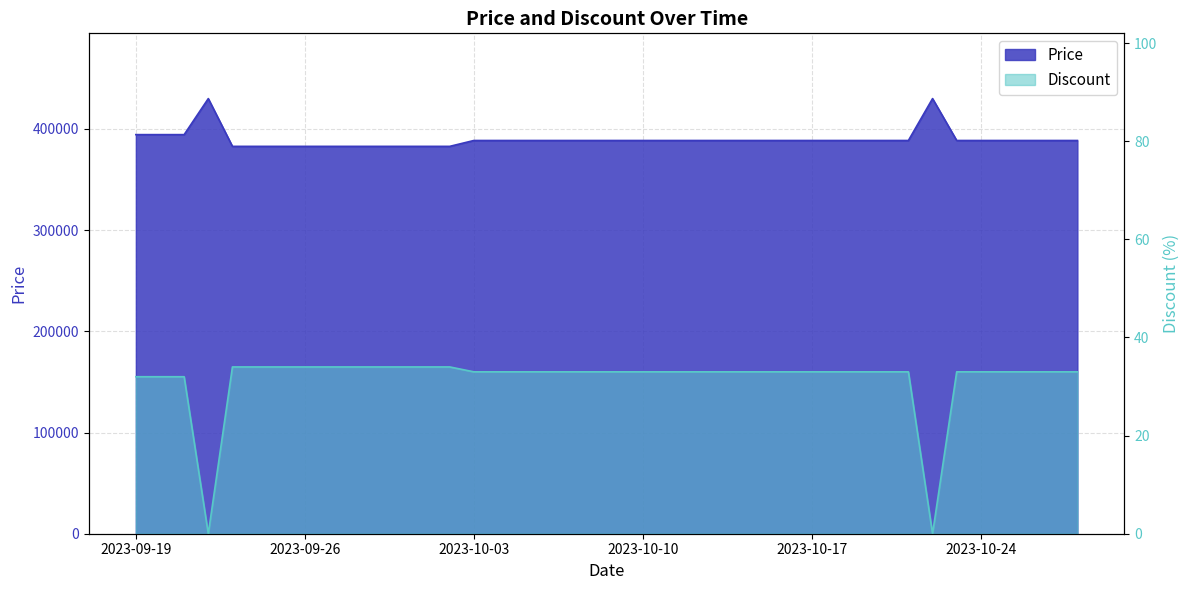

Is it true that Discount equals 23 at 2023-10-01?

False